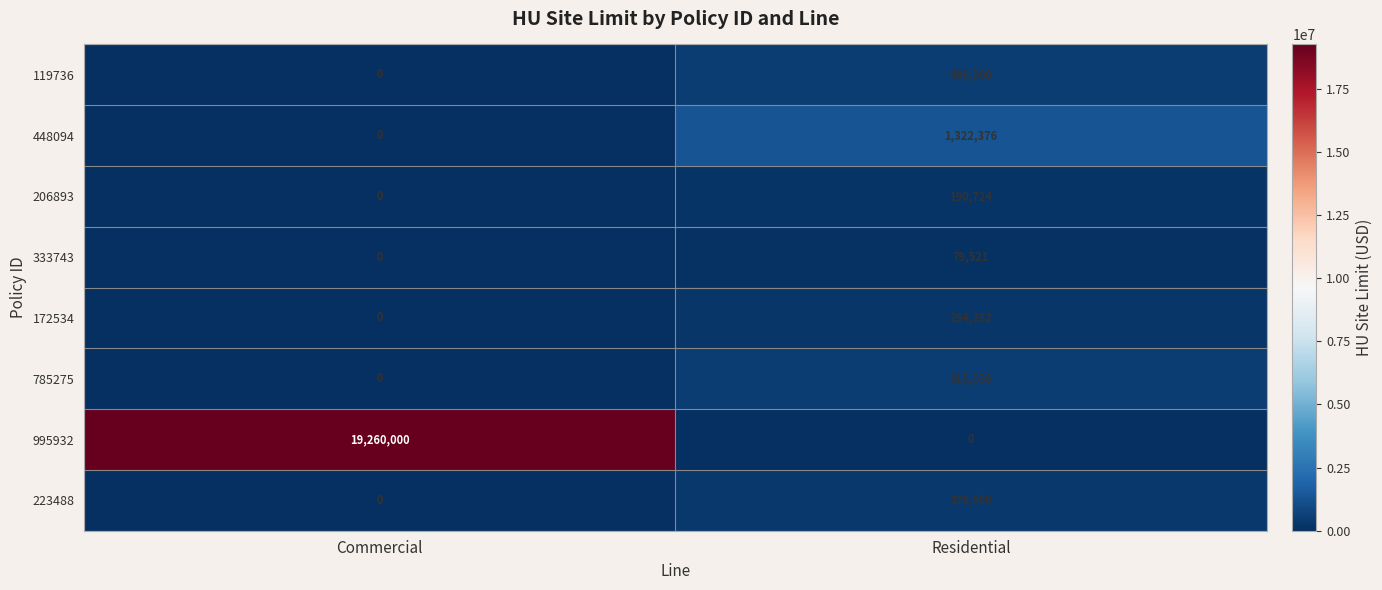

At which category is the sum across all series the highest?

Commercial